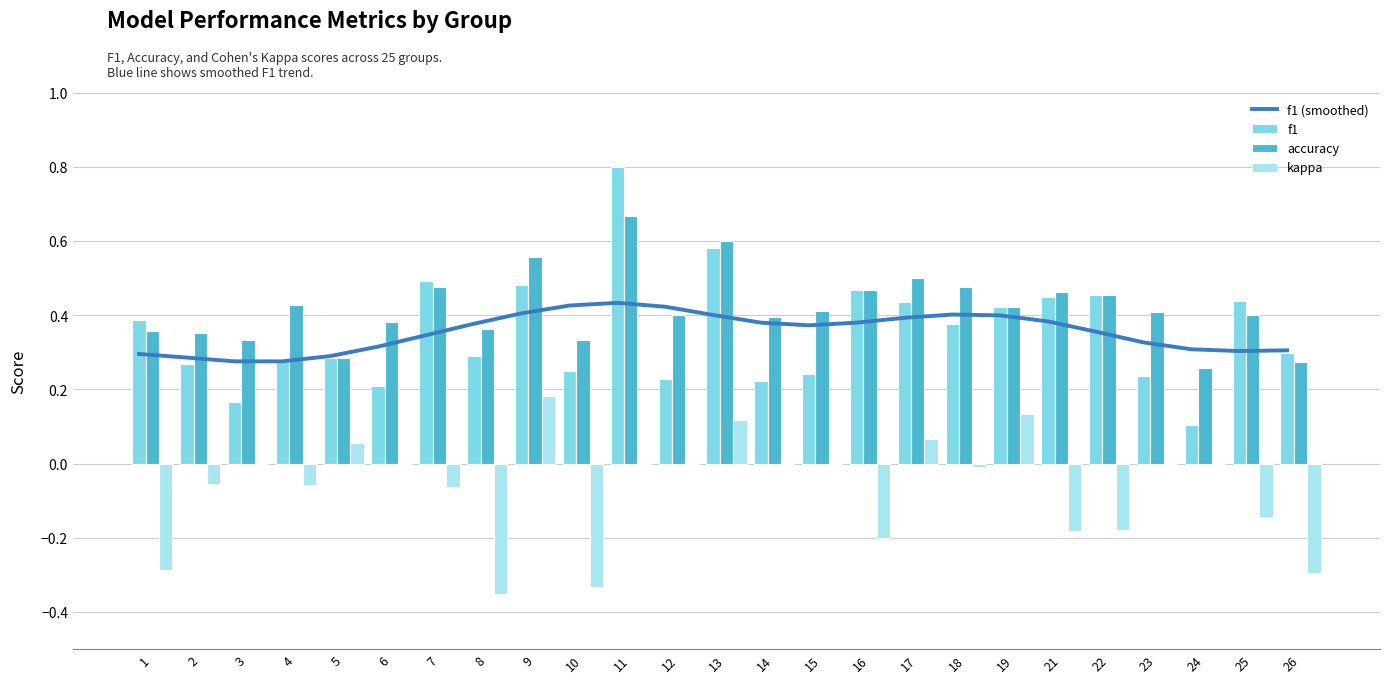

Reading right to left, transcribe all the data shown in this chart.

f1 (smoothed): 26=0.3	25=0.3	24=0.3	23=0.3	22=0.4	21=0.4	19=0.4	18=0.4	17=0.4	16=0.4	15=0.4	14=0.4	13=0.4	12=0.4	11=0.4	10=0.4	9=0.4	8=0.4	7=0.3	6=0.3	5=0.3	4=0.3	3=0.3	2=0.3	1=0.3
f1: 26=0.3	25=0.4	24=0.1	23=0.2	22=0.5	21=0.4	19=0.4	18=0.4	17=0.4	16=0.5	15=0.2	14=0.2	13=0.6	12=0.2	11=0.8	10=0.2	9=0.5	8=0.3	7=0.5	6=0.2	5=0.3	4=0.3	3=0.2	2=0.3	1=0.4
accuracy: 26=0.3	25=0.4	24=0.3	23=0.4	22=0.5	21=0.5	19=0.4	18=0.5	17=0.5	16=0.5	15=0.4	14=0.4	13=0.6	12=0.4	11=0.7	10=0.3	9=0.6	8=0.4	7=0.5	6=0.4	5=0.3	4=0.4	3=0.3	2=0.4	1=0.4
kappa: 26=-0.3	25=-0.1	24=0.0	23=0.0	22=-0.2	21=-0.2	19=0.1	18=-0.0	17=0.1	16=-0.2	15=0.0	14=0.0	13=0.1	12=0.0	11=0.0	10=-0.3	9=0.2	8=-0.4	7=-0.1	6=0.0	5=0.1	4=-0.1	3=0.0	2=-0.1	1=-0.3